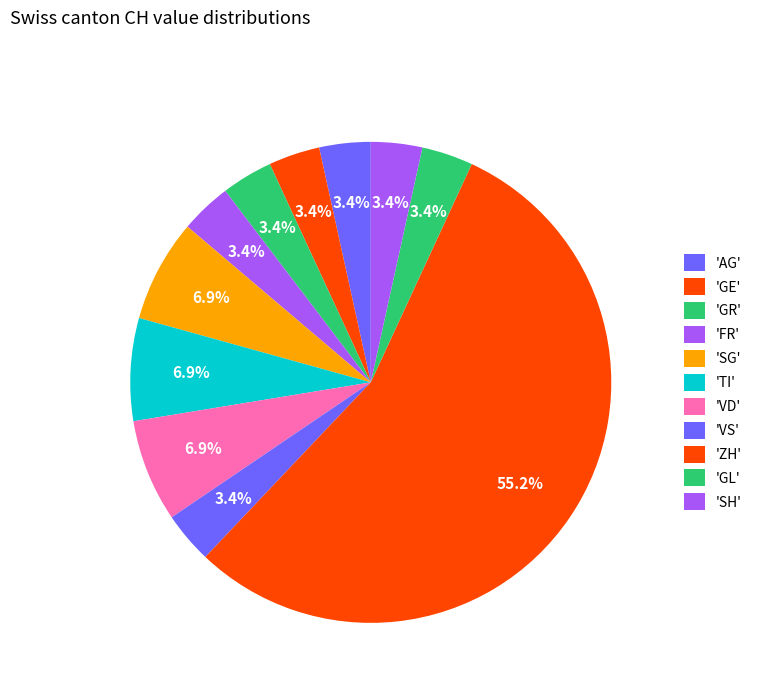

How many slices are in this pie chart?

11